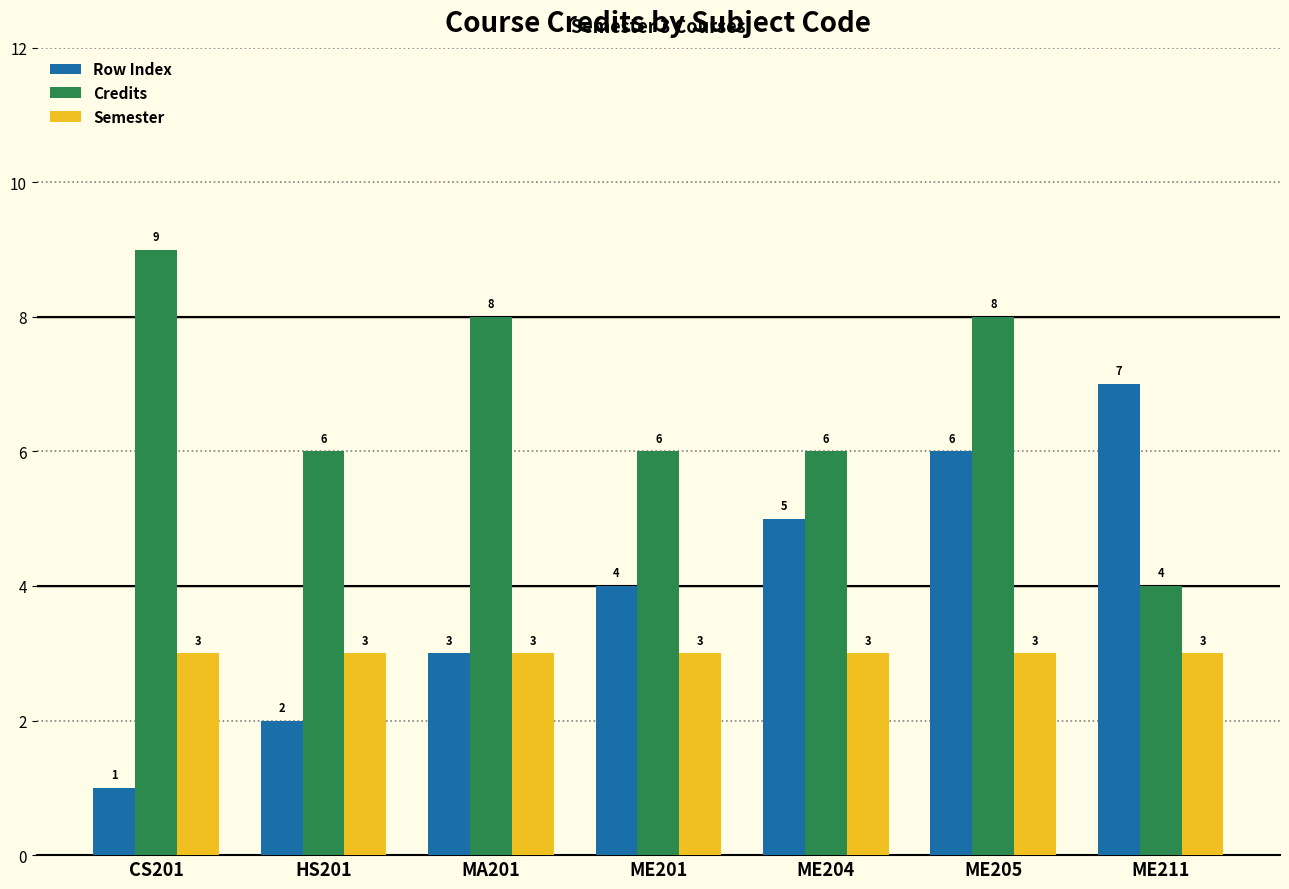

True or false: Row Index has a value of 4 at ME201.

True